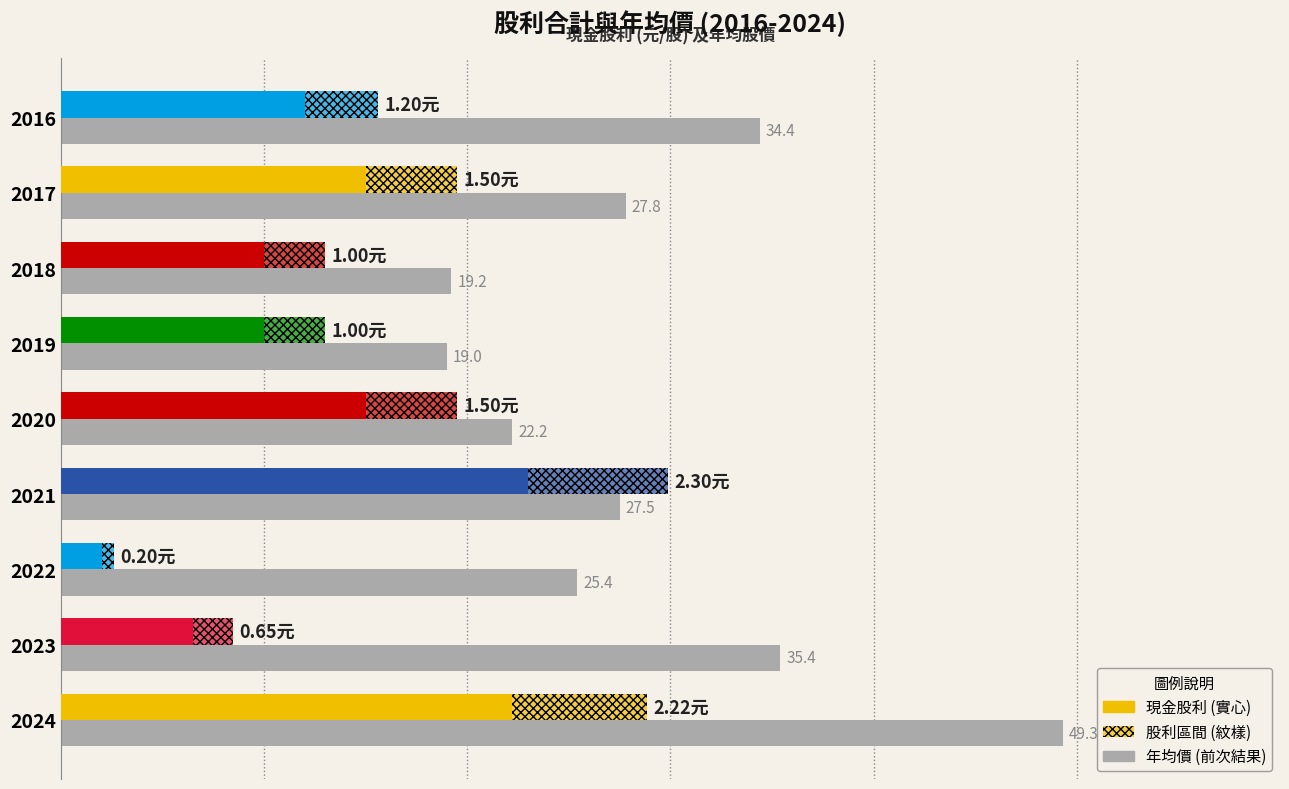

Does the chart contain stacked bars?

No